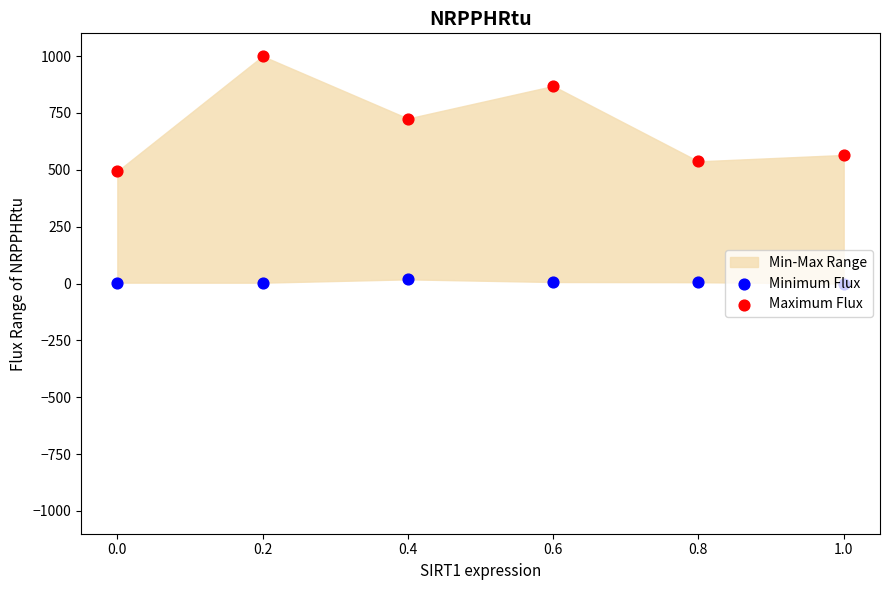

Is the value of Maximum Flux at 0.4 greater than the value of Minimum Flux at 0.0?

Yes